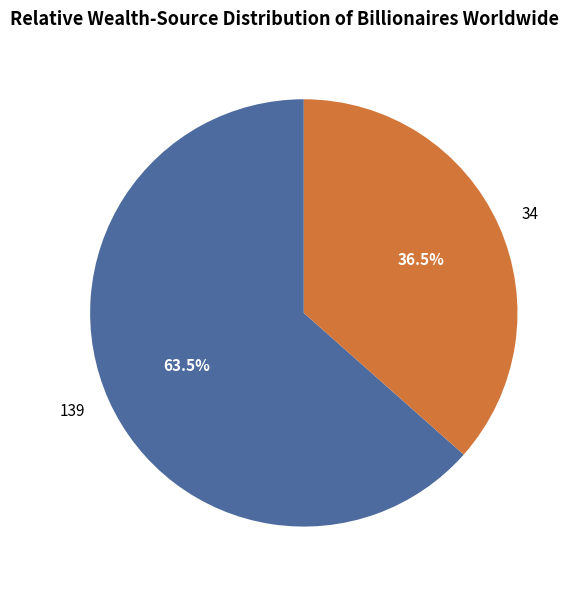

Rank the categories by value from lowest to highest.

34, 139